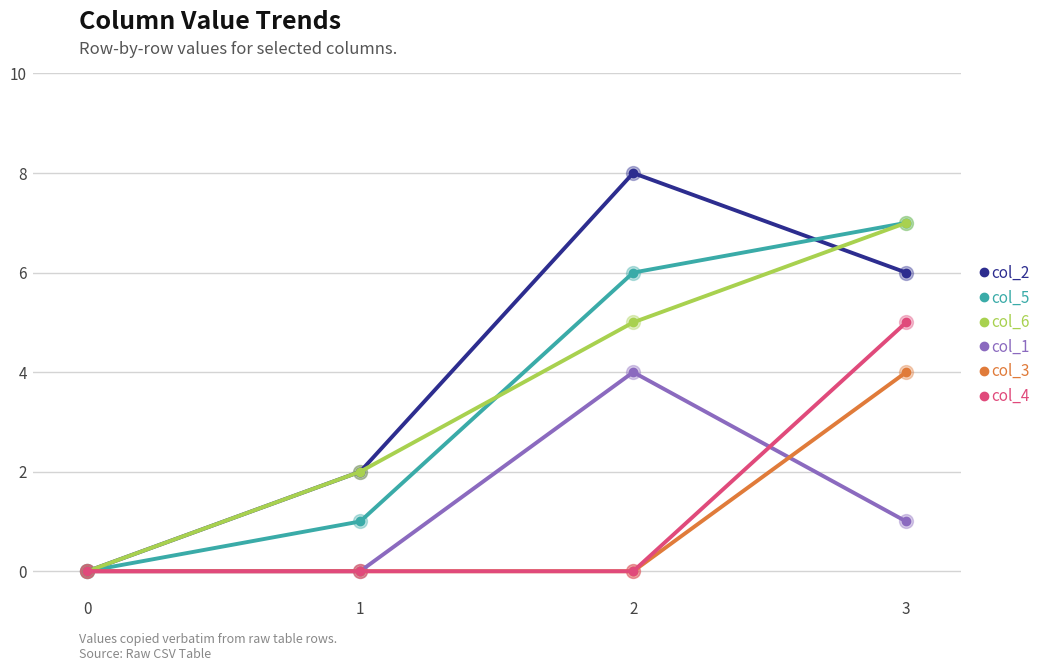

The col_5 series shows 6 at 2. True or false?

True